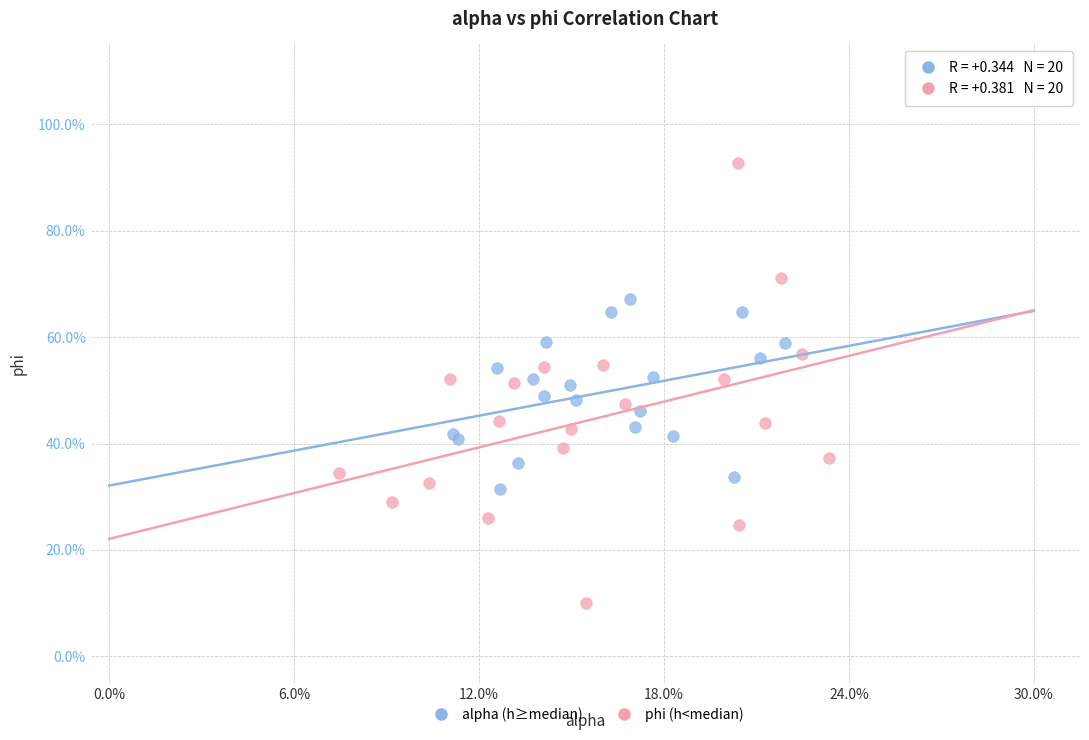

What are all the series names shown in the legend?

alpha (h≥median), phi (h<median)